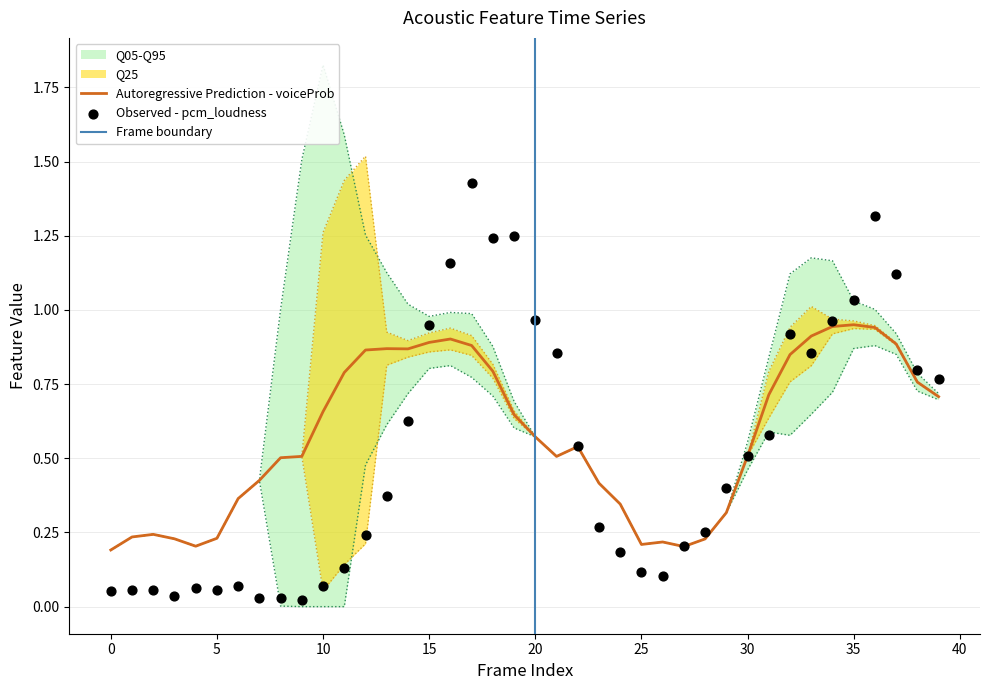

Is the value of pcm_loudness_sma at 36 greater than the value of voiceProb_sma at 8?

Yes